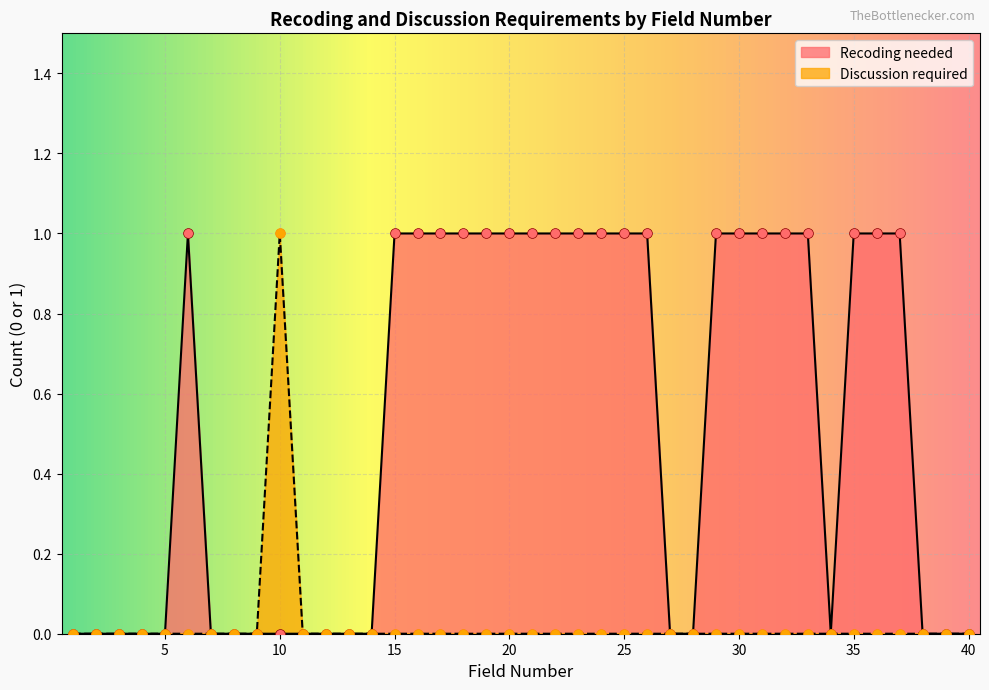

At how many categories does at least one series exceed 0?

22